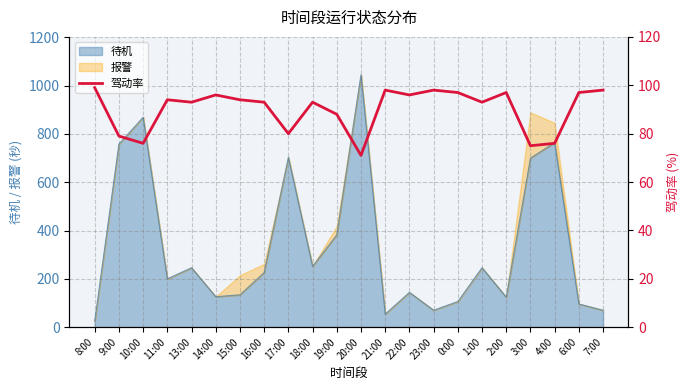

Is it true that the value at 11:00 is 94?

True